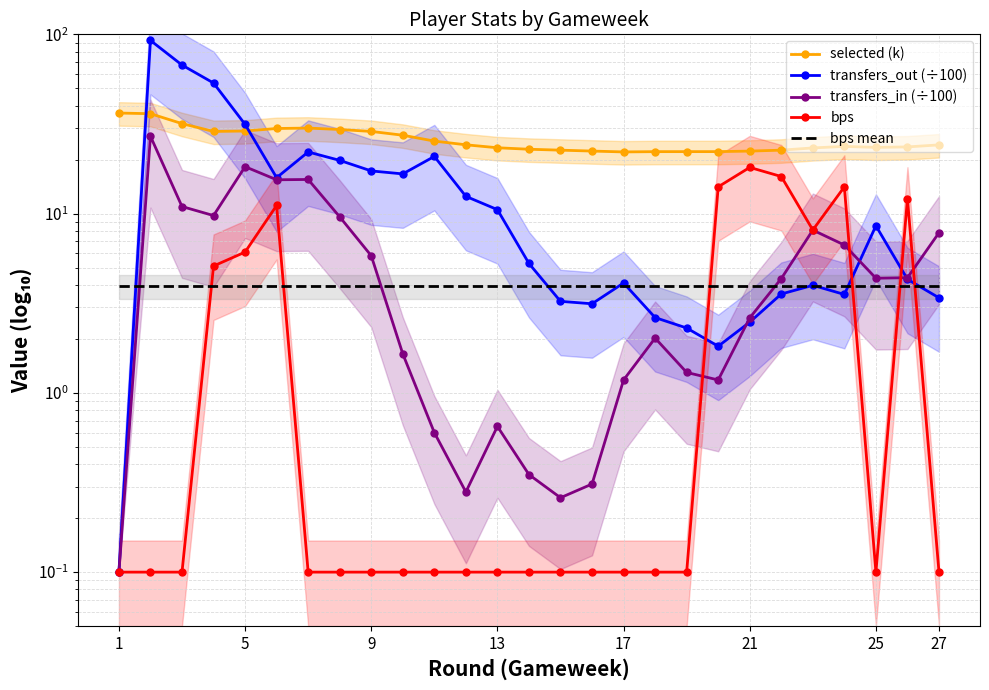

Is it true that selected (k) equals 50.2 at 21?

False